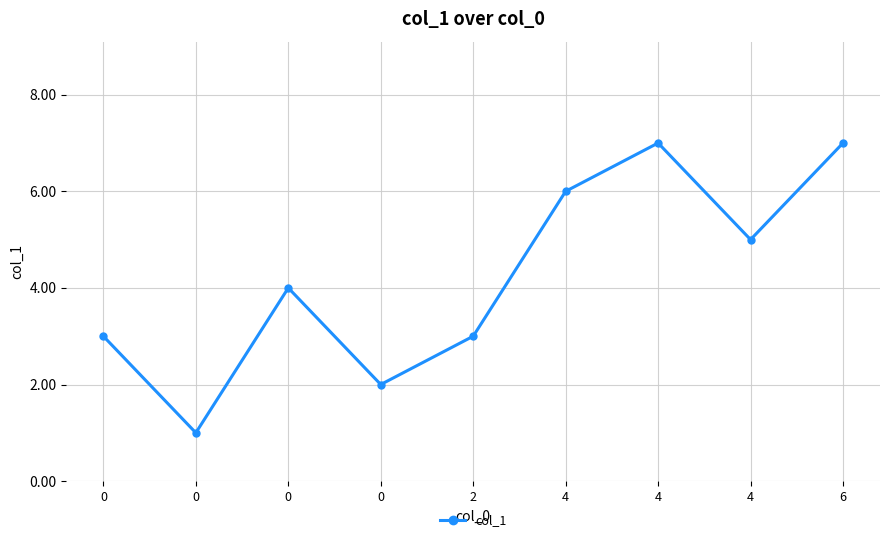

What is the value of the 4th point from the left?

3